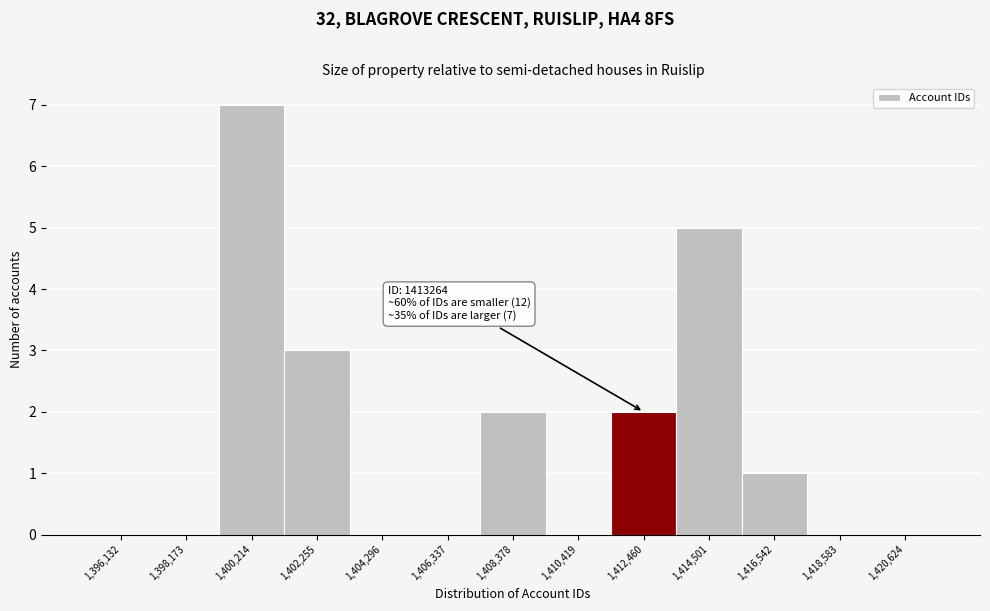

Reading left to right, list all the values displayed in this chart.

1,396,132=0	1,398,173=0	1,400,214=7	1,402,255=3	1,404,296=0	1,406,337=0	1,408,378=2	1,410,419=0	1,412,460=2	1,414,501=5	1,416,542=1	1,418,583=0	1,420,624=0